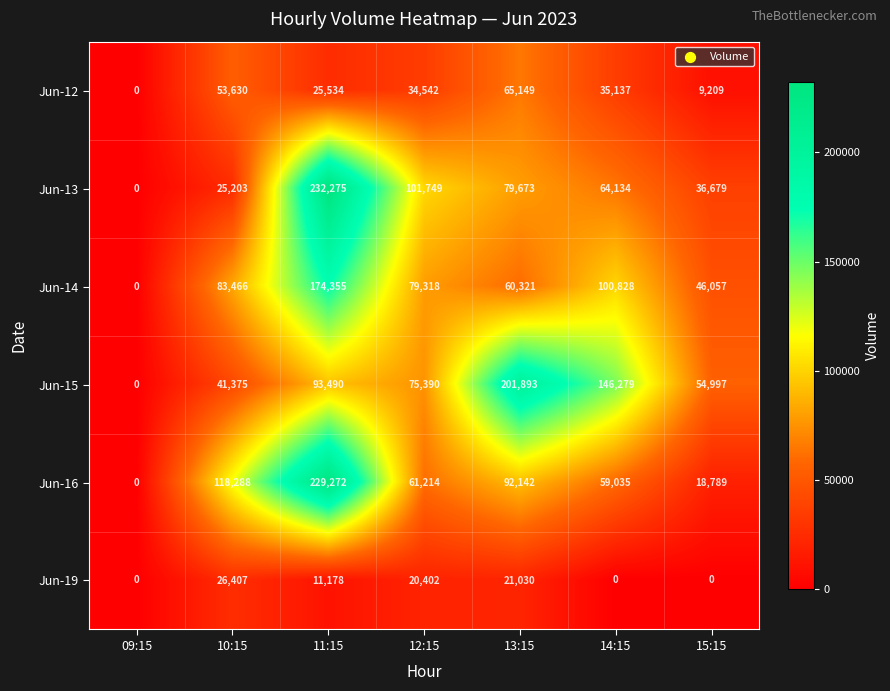

Which series has the largest range (max minus min)?

Jun-13